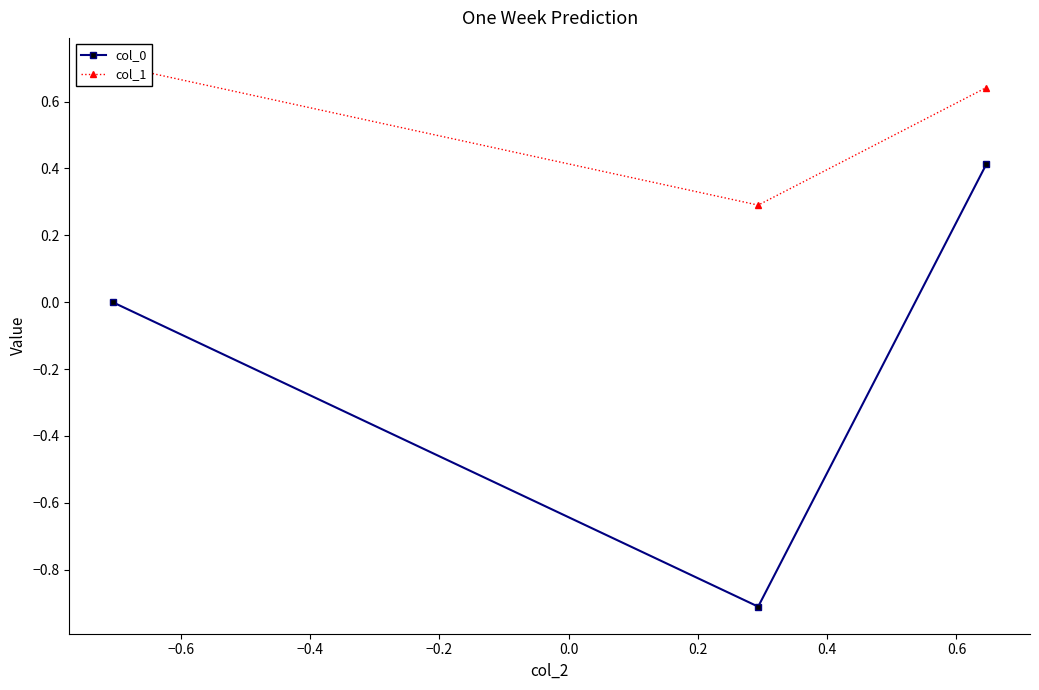

What is the difference between the maximum and minimum values in the col_0 series?

1.3